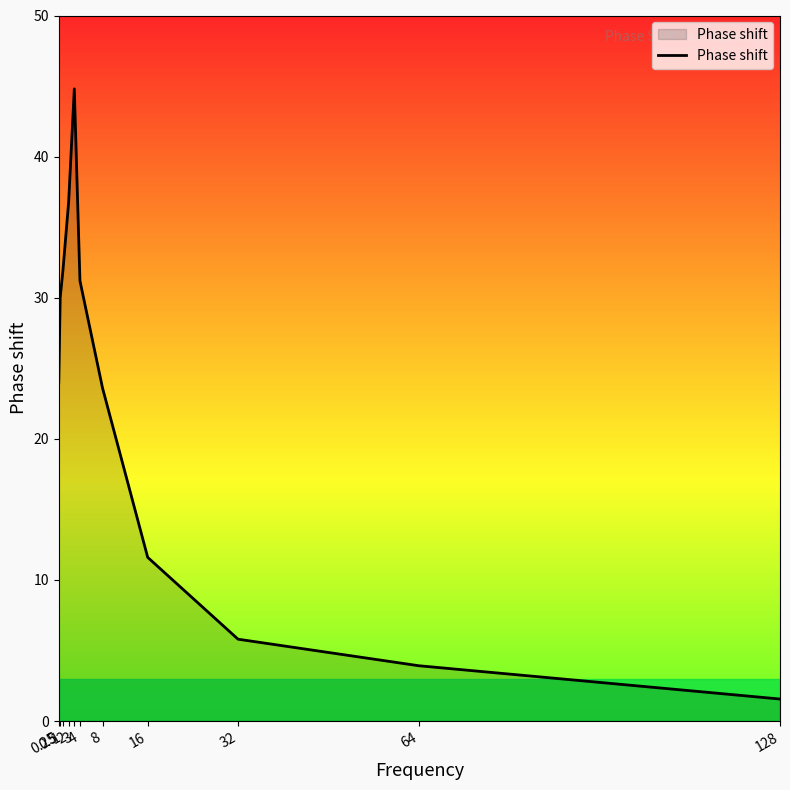

Does the chart display data point markers on the line(s)?

No